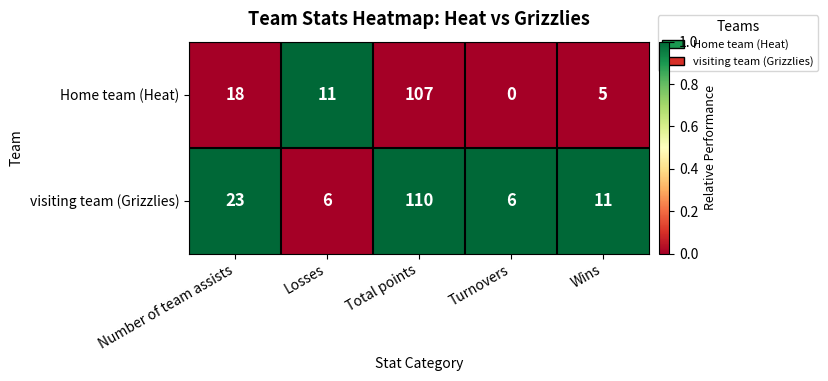

Where does the visiting team (Grizzlies) series first go above 11?

Number of team assists